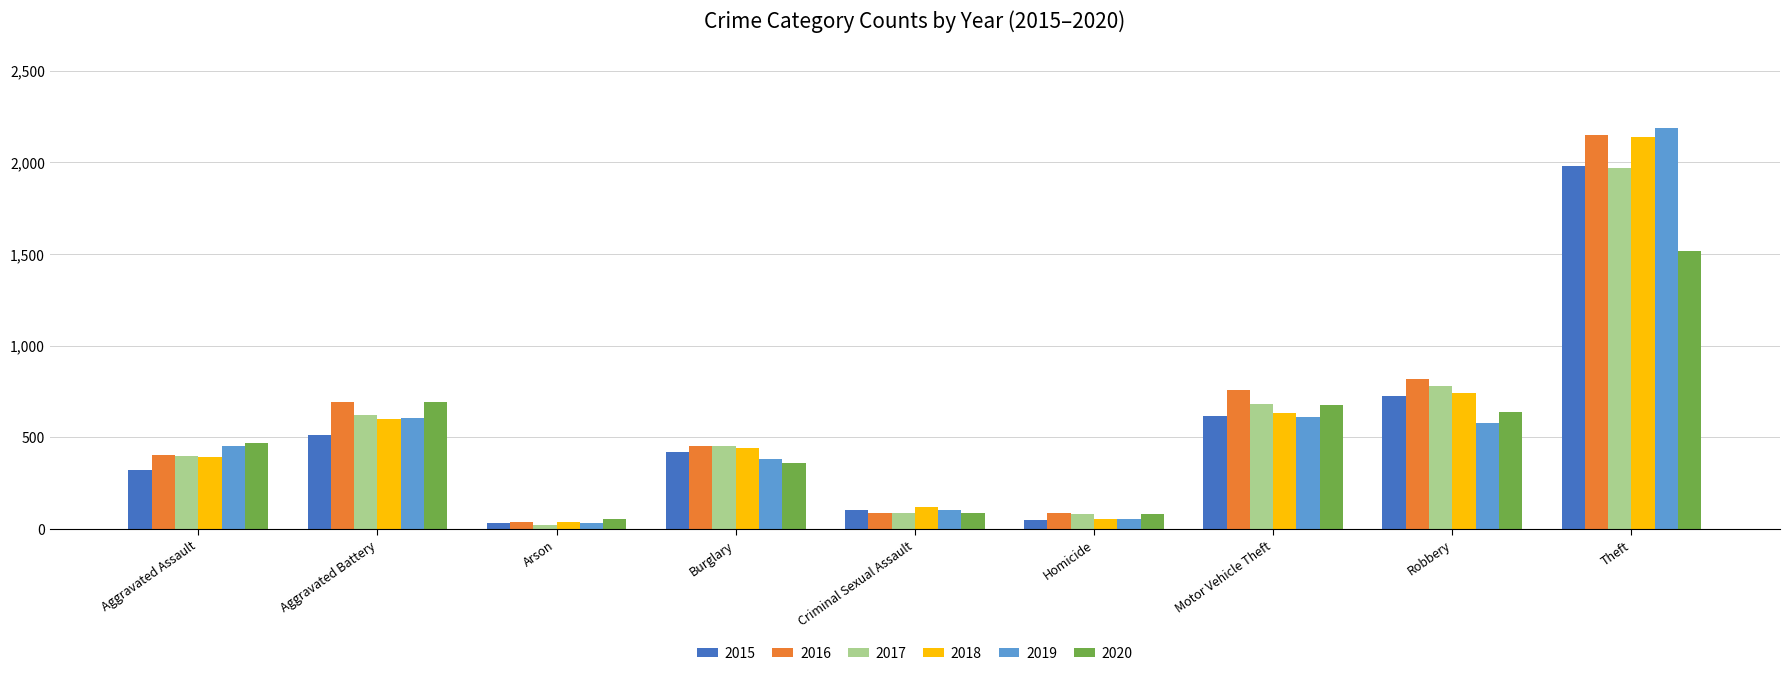

Where is 2018 nearest to the value 1088?

Robbery